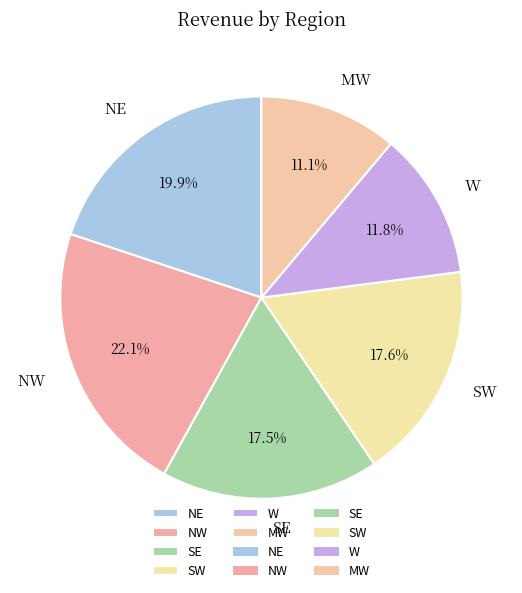

Is there a majority slice in this chart?

No